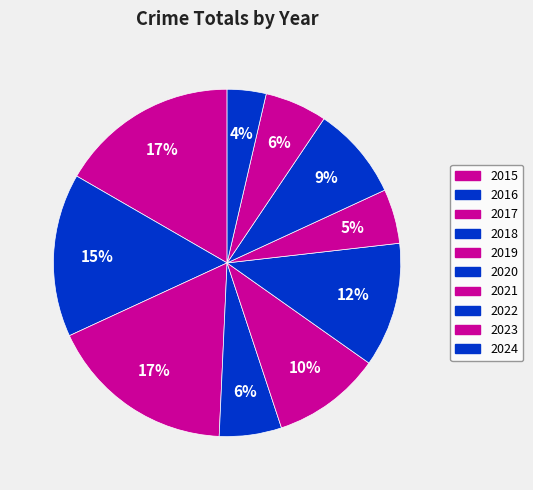

Count the number of slices in the pie.

10